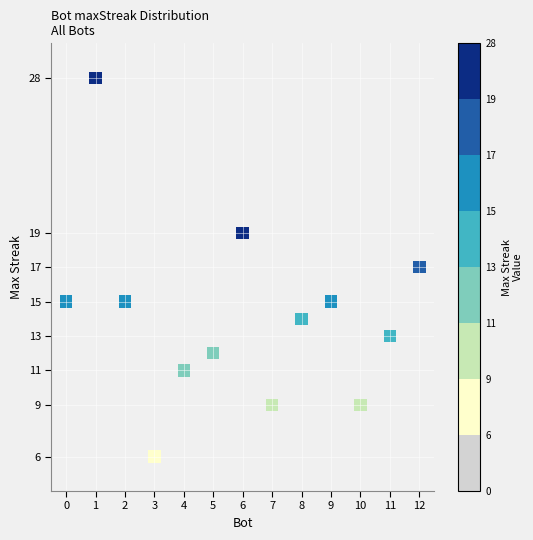

What is the range of Y values (max minus min)?

22